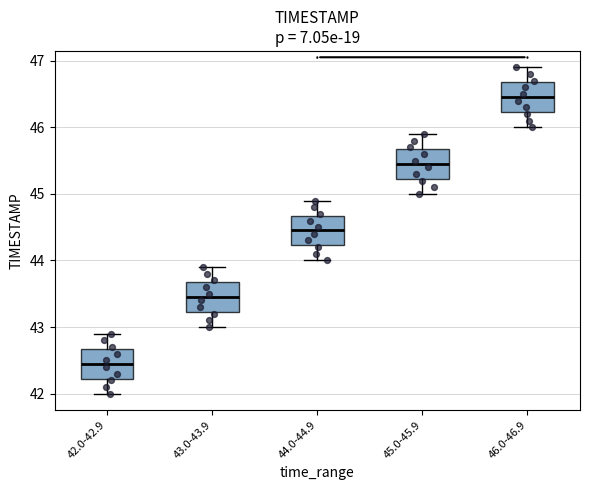

Where does the lower whisker of the box for 45.0-45.9 end on the y-axis? The values are not printed on the chart, so give them approximately, as read against the axis.

45.0